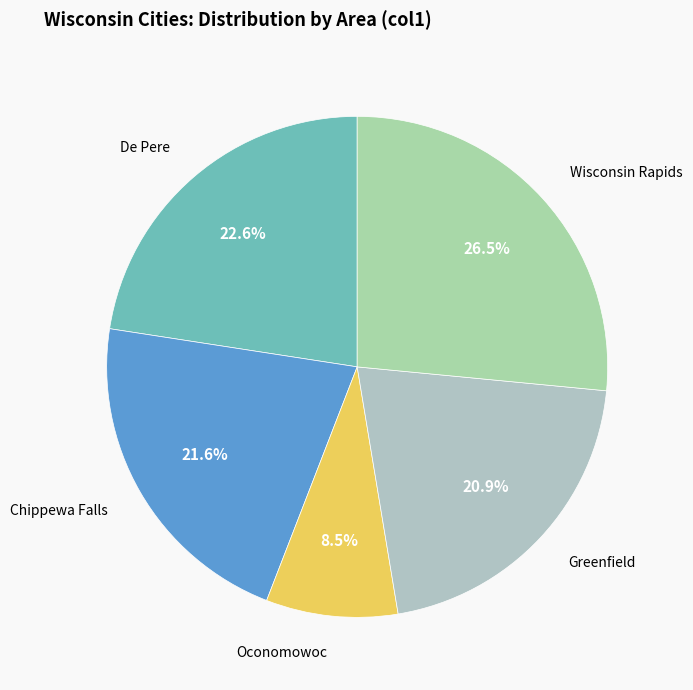

How many segments does this pie chart have?

5